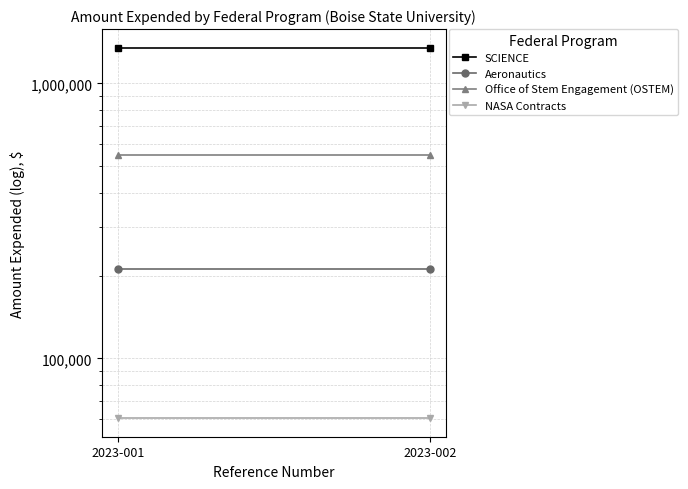

What is the greatest value displayed?

1348457